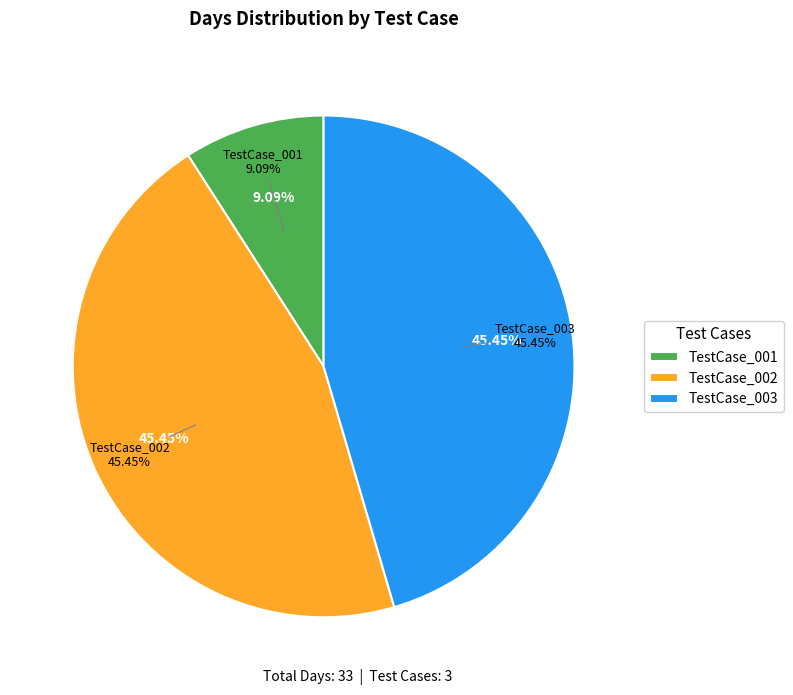

True or false: TestCase_SpotRateandBooking_001 accounts for 9% of the total.

True